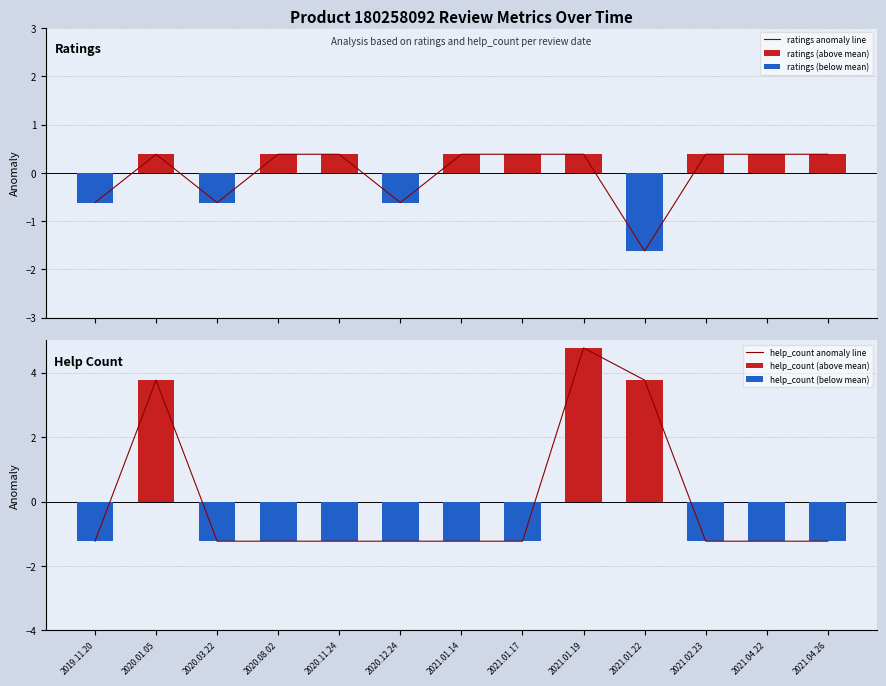

What is the maximum value for help_count anomaly line?

4.8